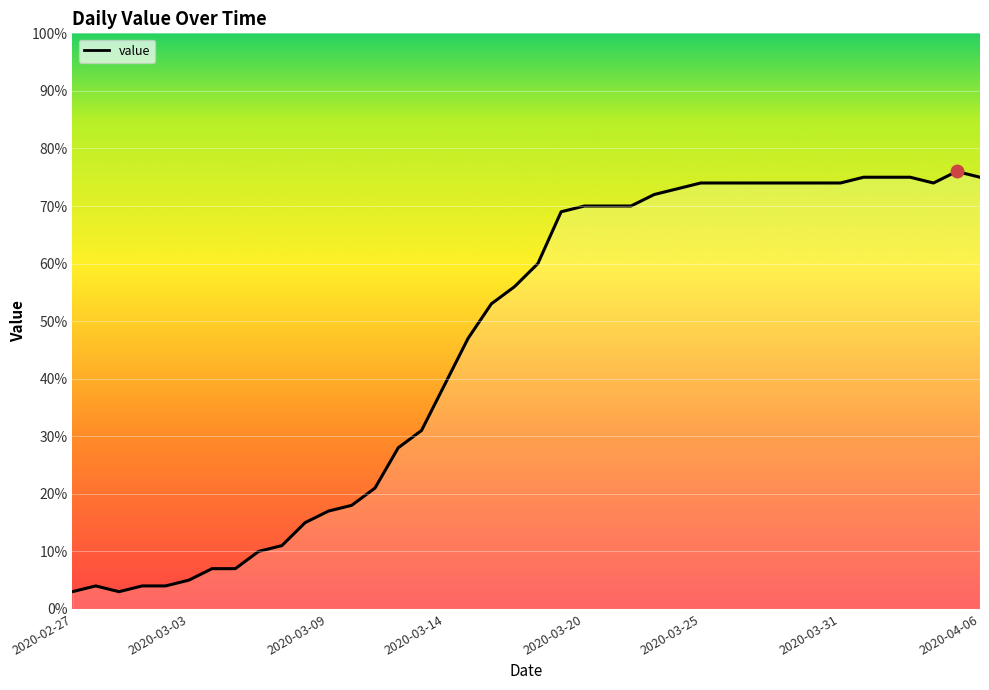

What is the smallest value displayed?

3